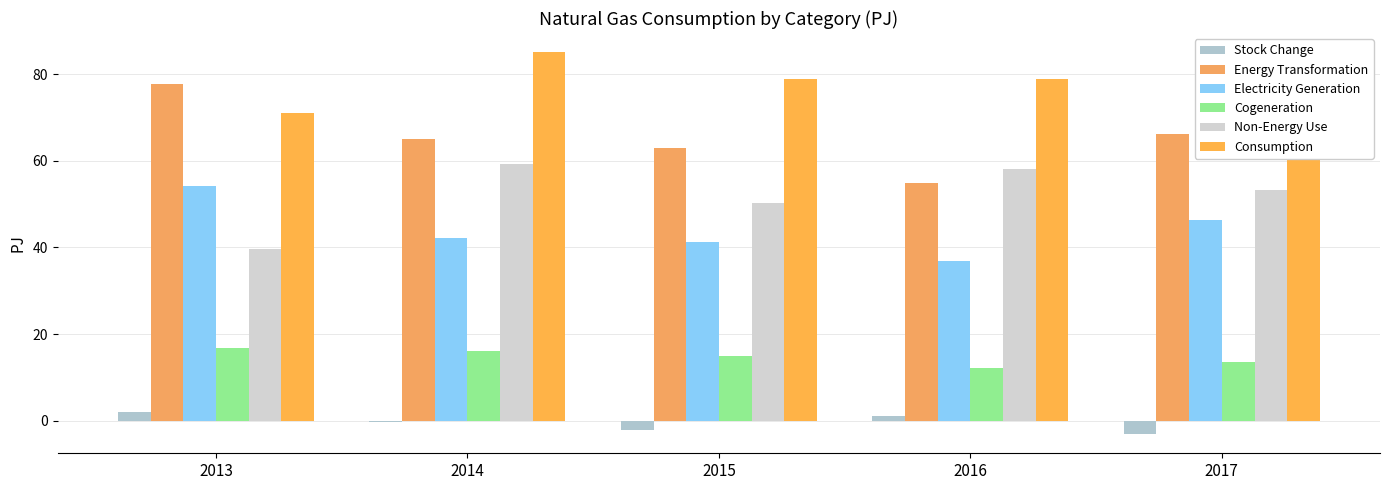

Which category has the highest value in the Consumption series?

2014